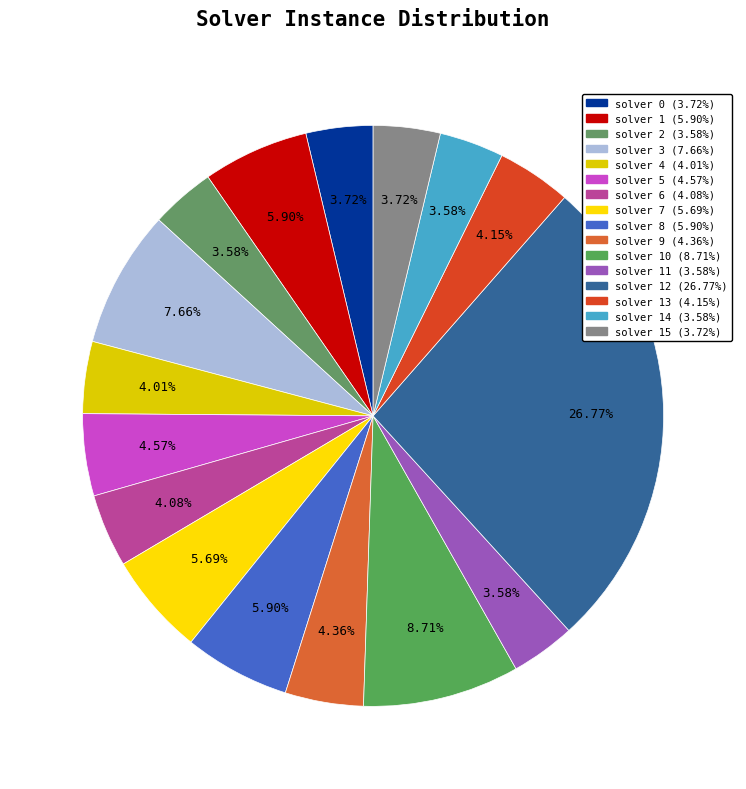

How many segments does this pie chart have?

16